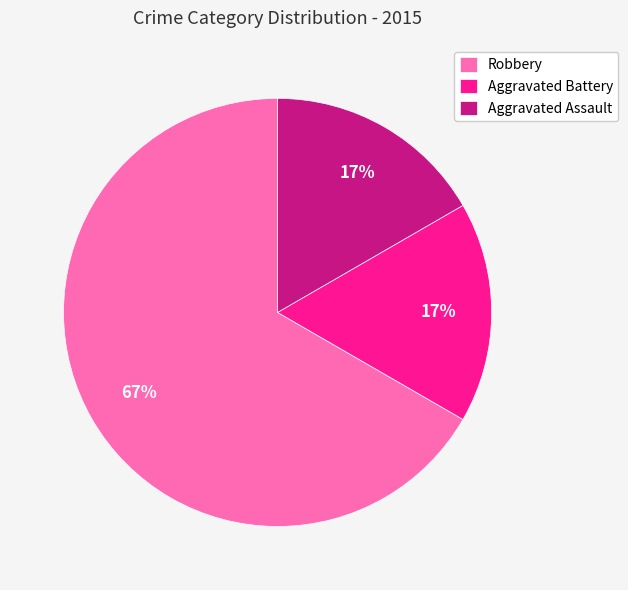

To the nearest percent, what is the average slice percentage?

33%